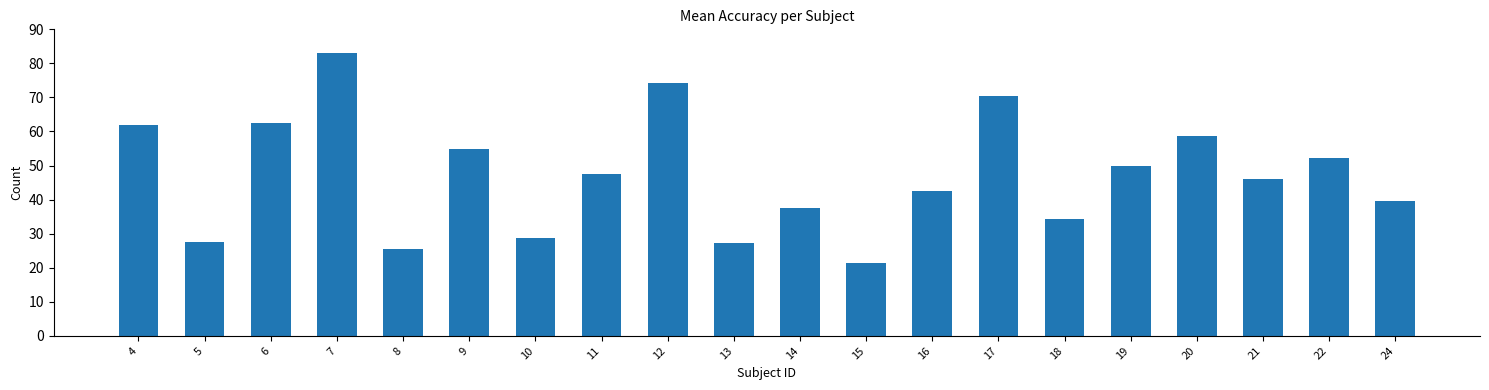

What is the value of the 14th bar from the left?

70.3